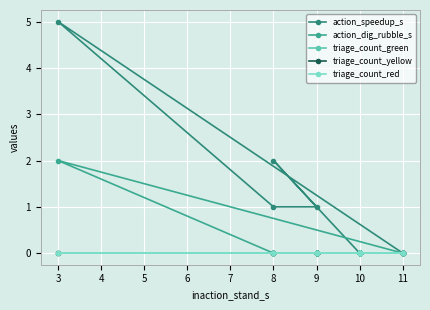

Which has a higher value, 10 or 10?

10